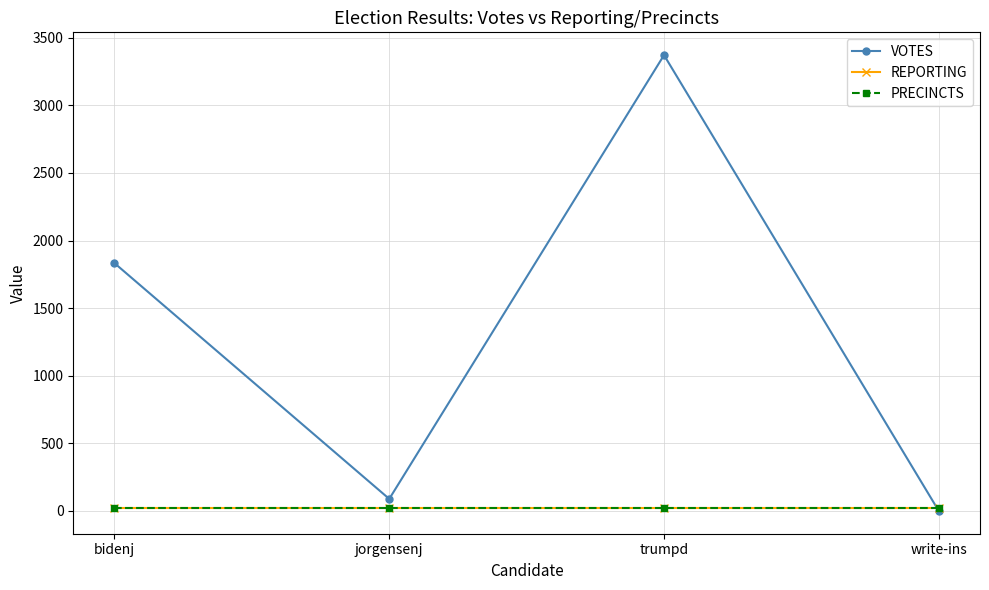

Is this an area chart (filled region under the line)?

No